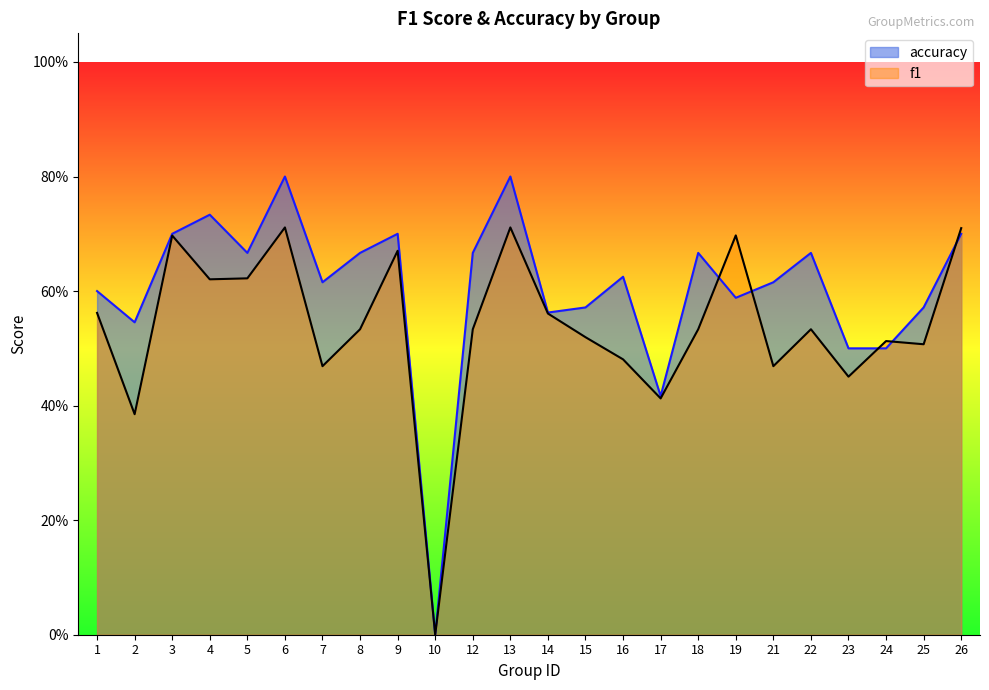

How many positive values are there?

23